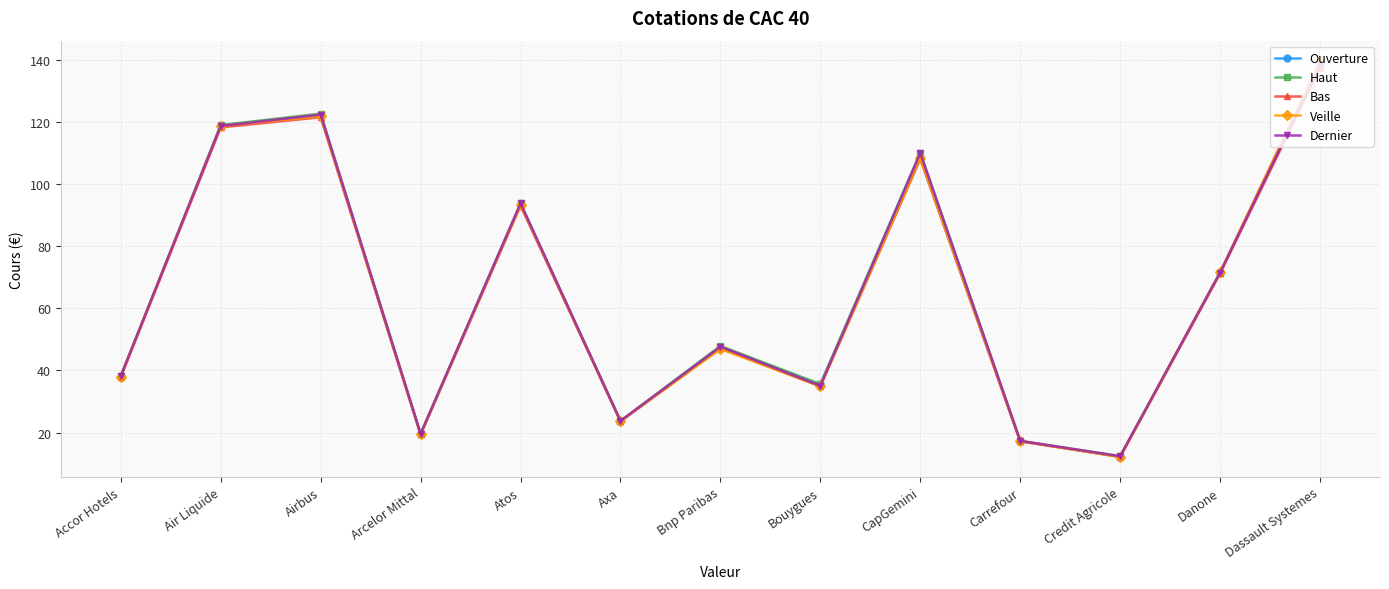

What is the approximate value of Dernier at CapGemini?

110.0